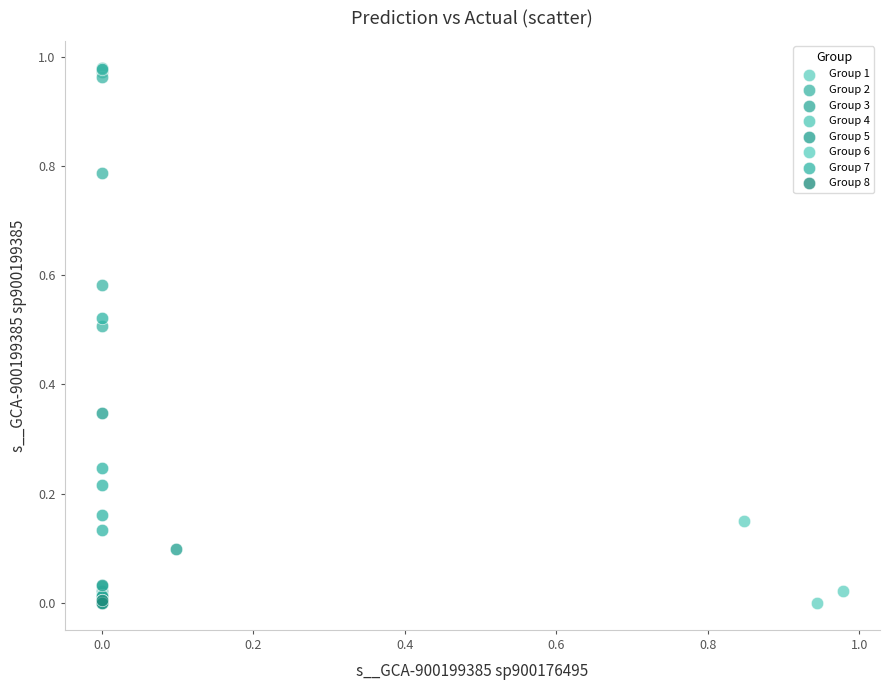

Which series reaches the maximum Y coordinate?

Group 2